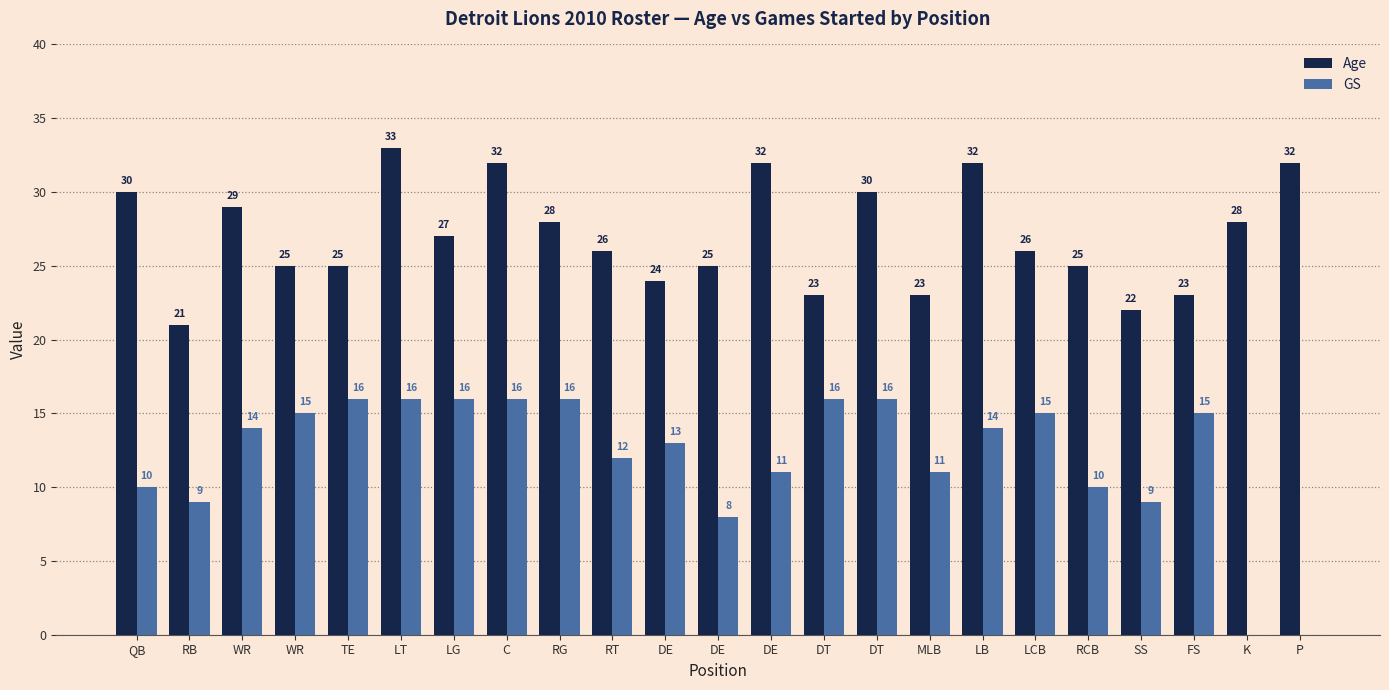

What are all the series names shown in the legend?

Age, GS